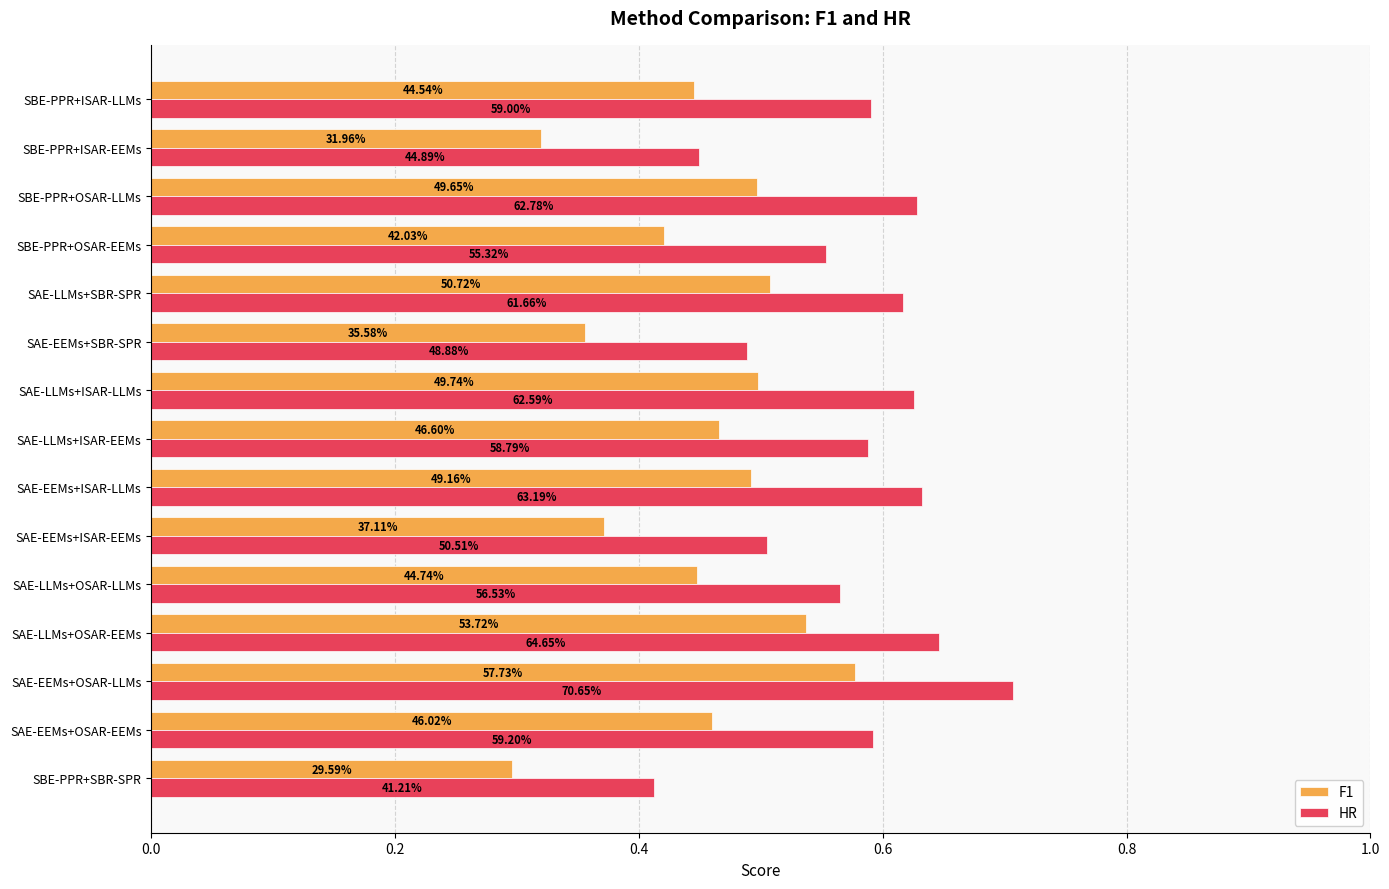

What are all the series names shown in the legend?

F1, HR